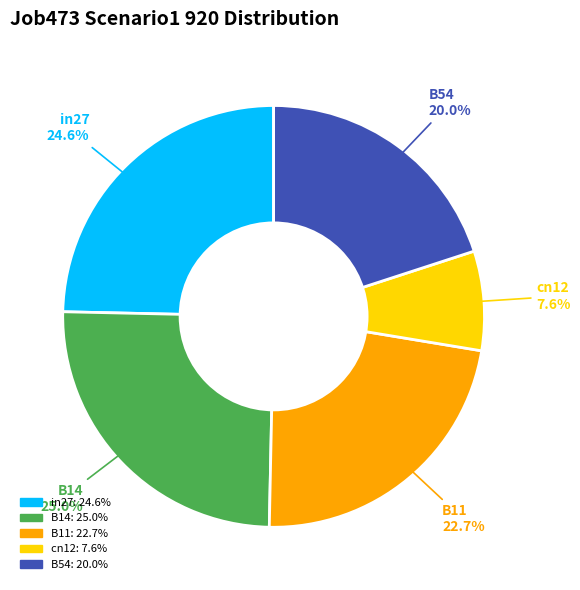

Count the number of slices in the pie.

5